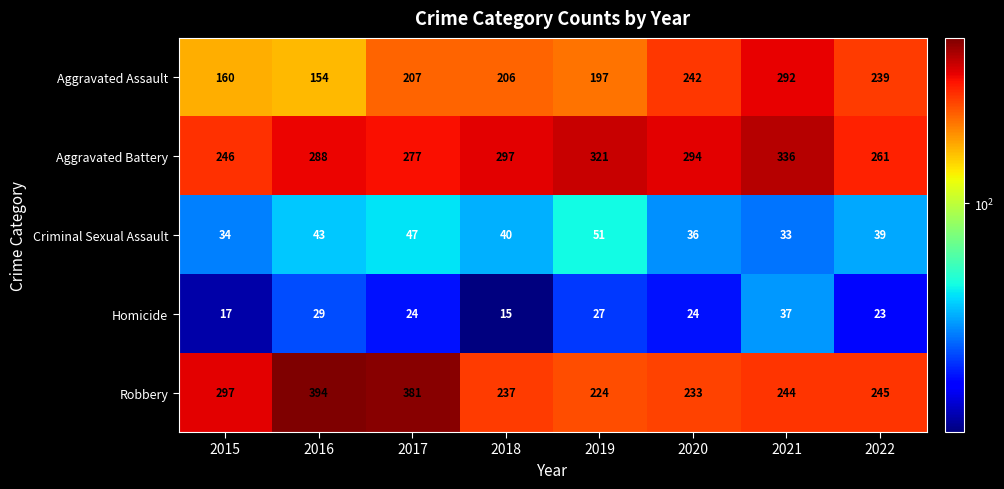

Which series has the largest range (max minus min)?

Robbery